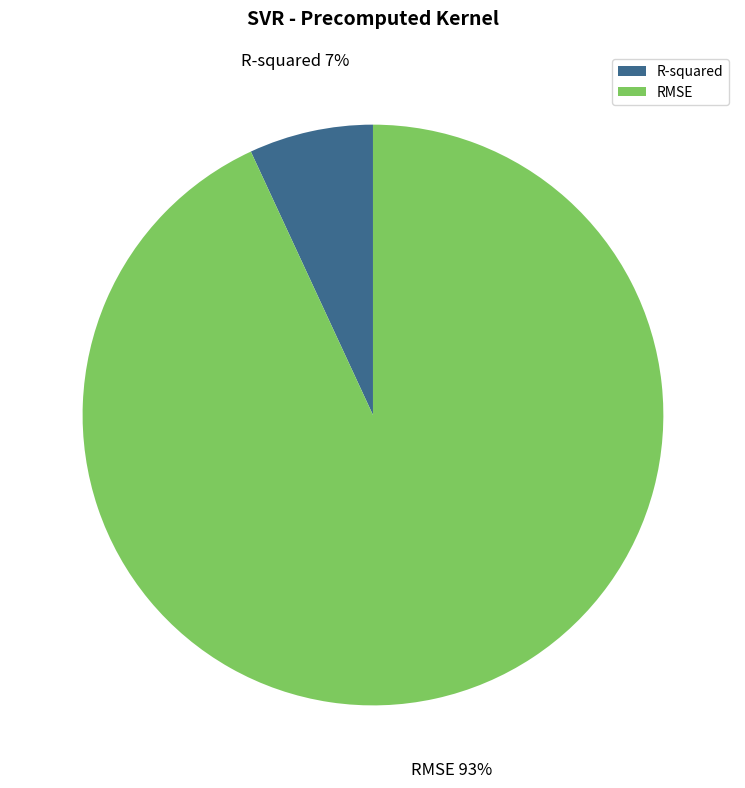

True or false: RMSE accounts for 93% of the total.

True